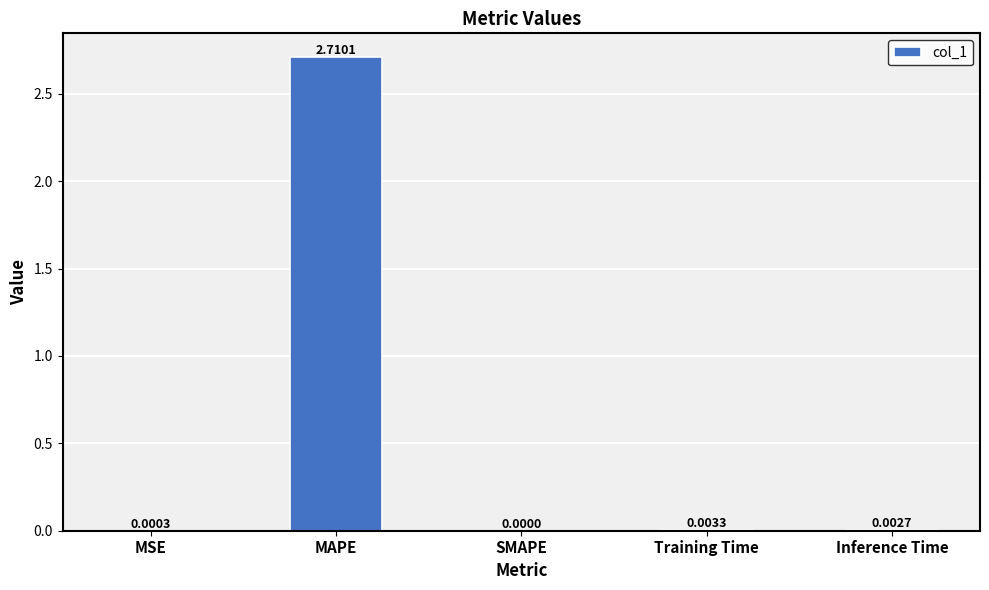

At which category does the chart reach its peak across all series?

MAPE